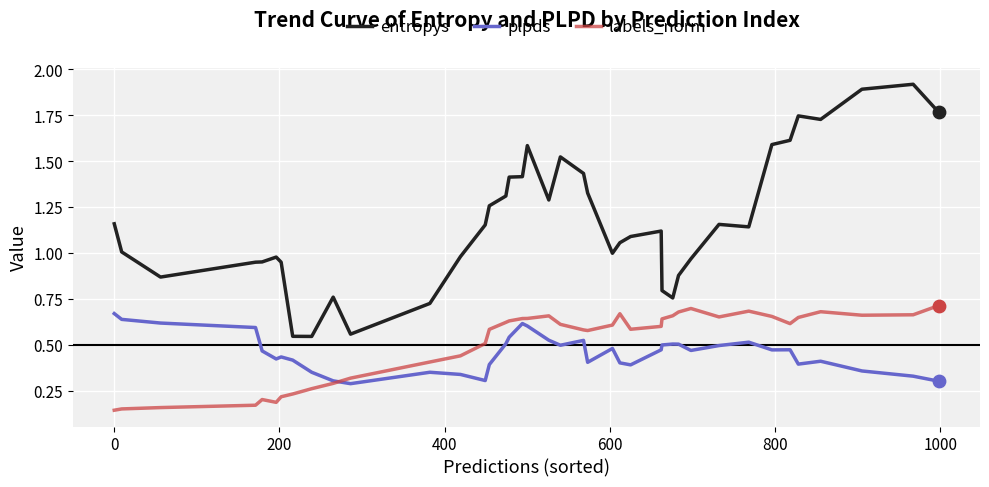

Which series has the largest range (max minus min)?

entropys